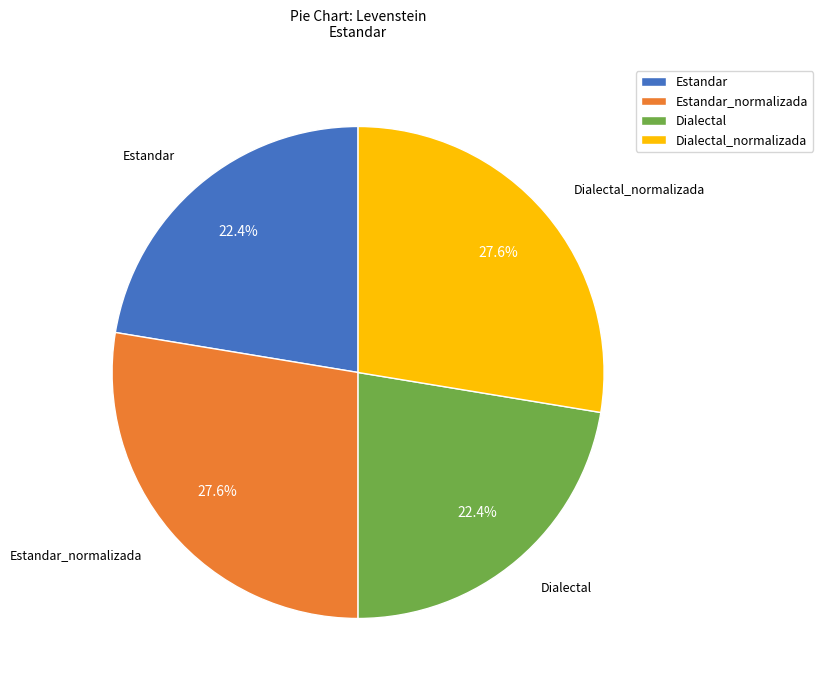

Which has a higher value, Dialectal_normalizada or Dialectal?

Dialectal_normalizada